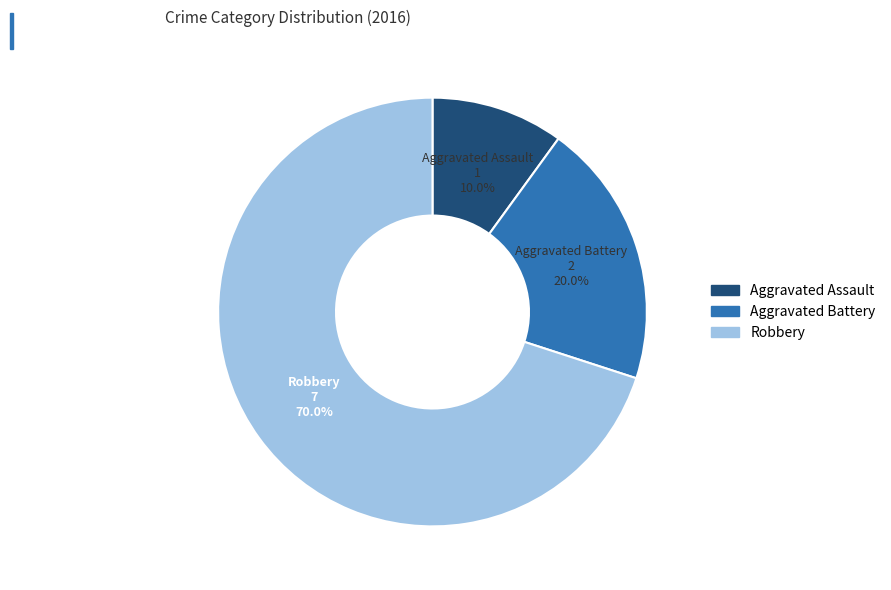

Count the number of slices in the pie.

3